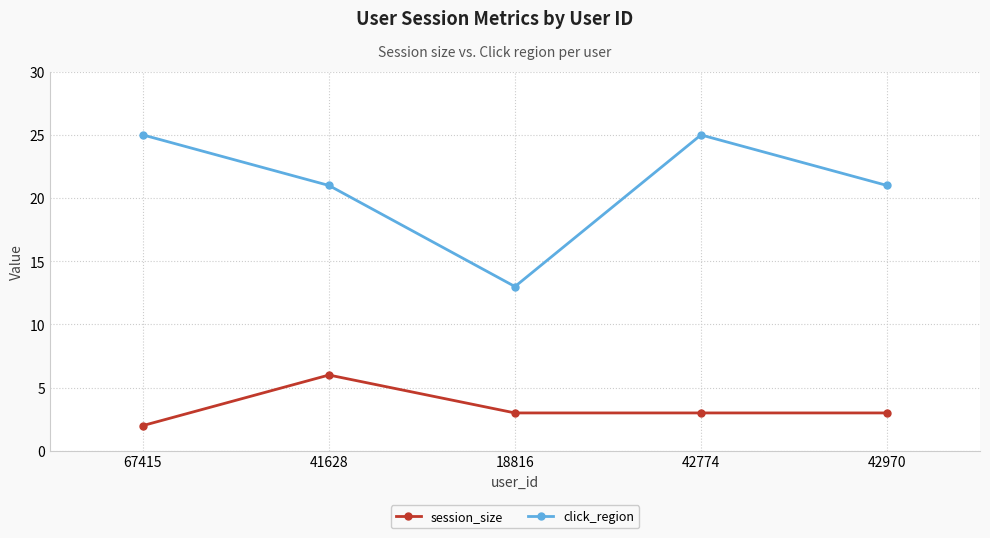

What is the average value of the session_size series?

3